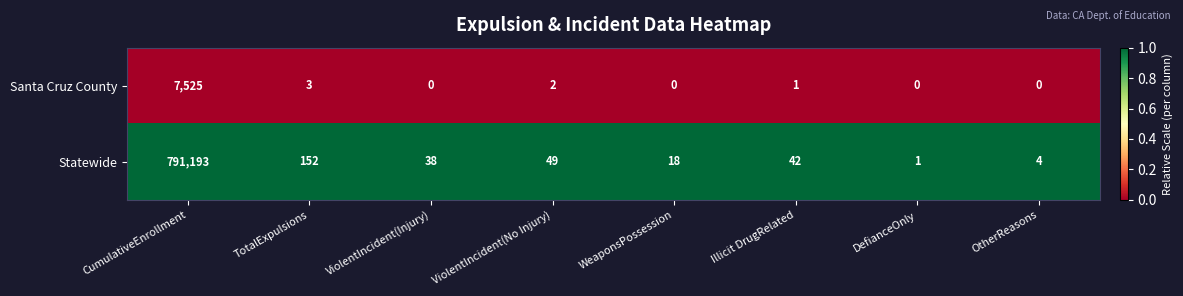

At DefianceOnly, list the series in order from largest to smallest.

Statewide, Santa Cruz County